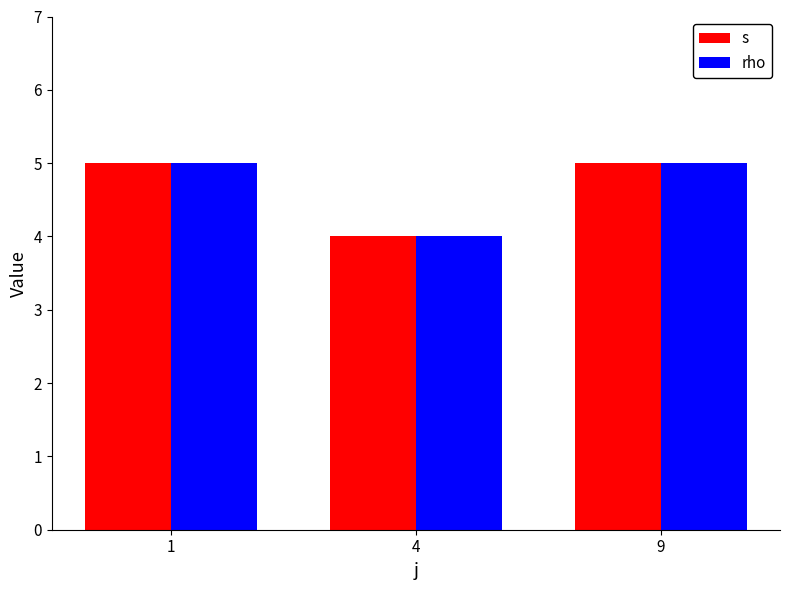

Reading left to right, extract all data points from this chart.

s: 1=5	4=4	9=5
rho: 1=5	4=4	9=5